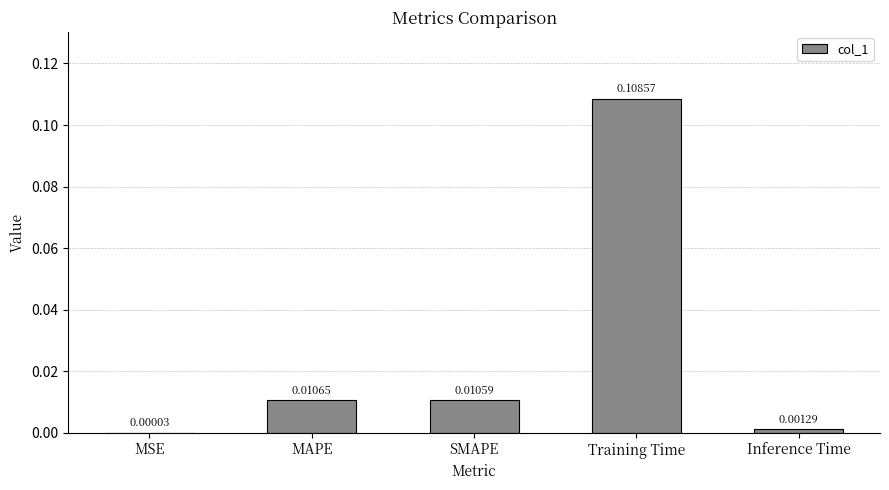

At which category does the chart reach its peak across all series?

Training Time